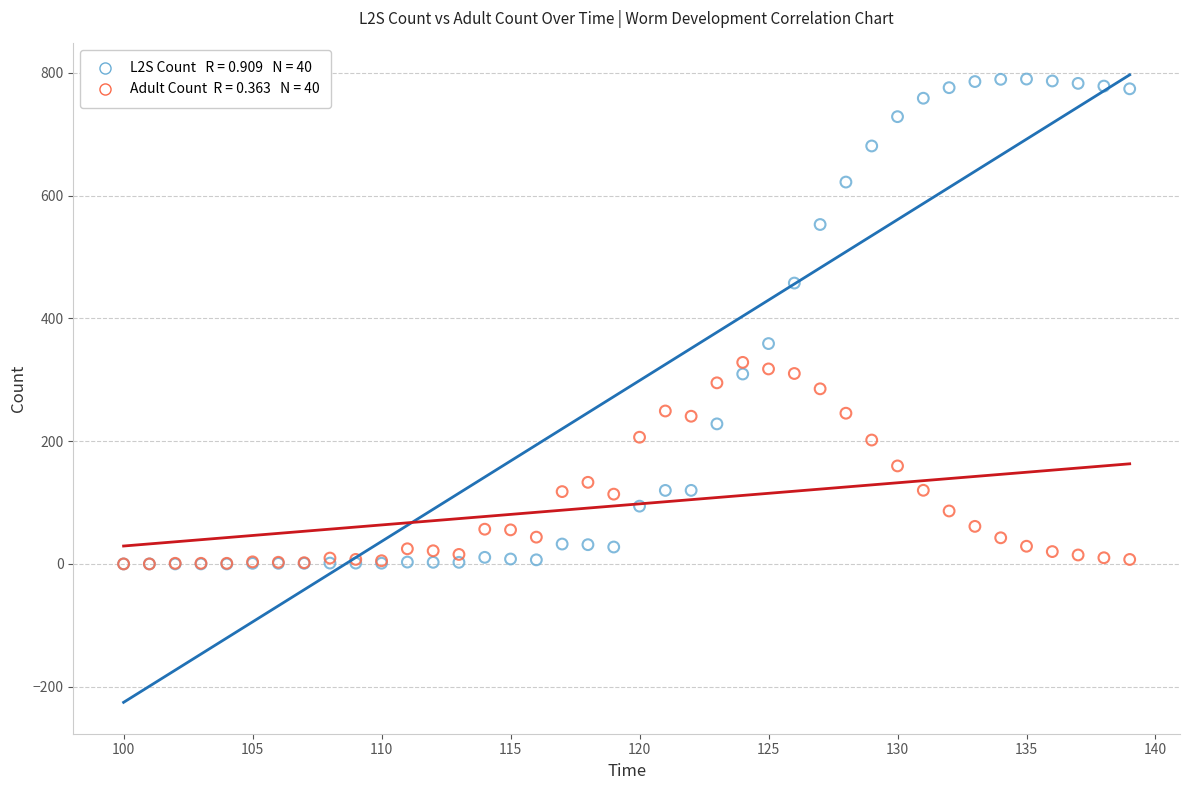

Across all series, what Y value is closest to 394?

358.9